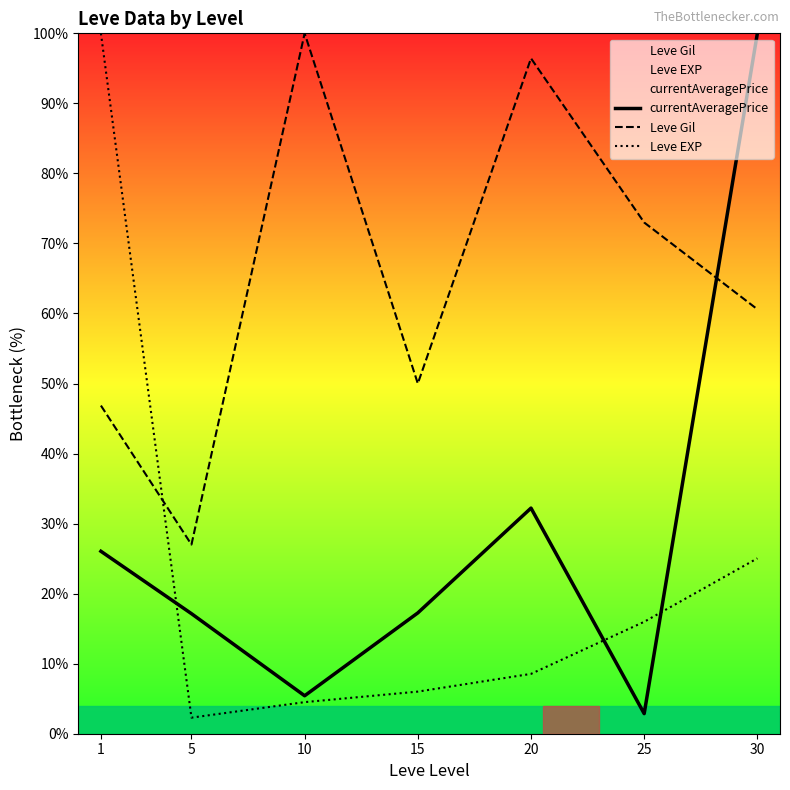

At which category does the chart reach its peak across all series?

30